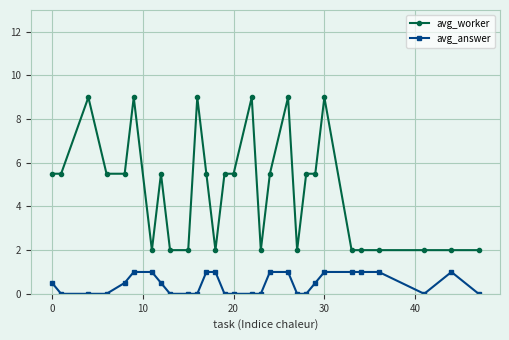

What is the greatest value displayed?

9.0